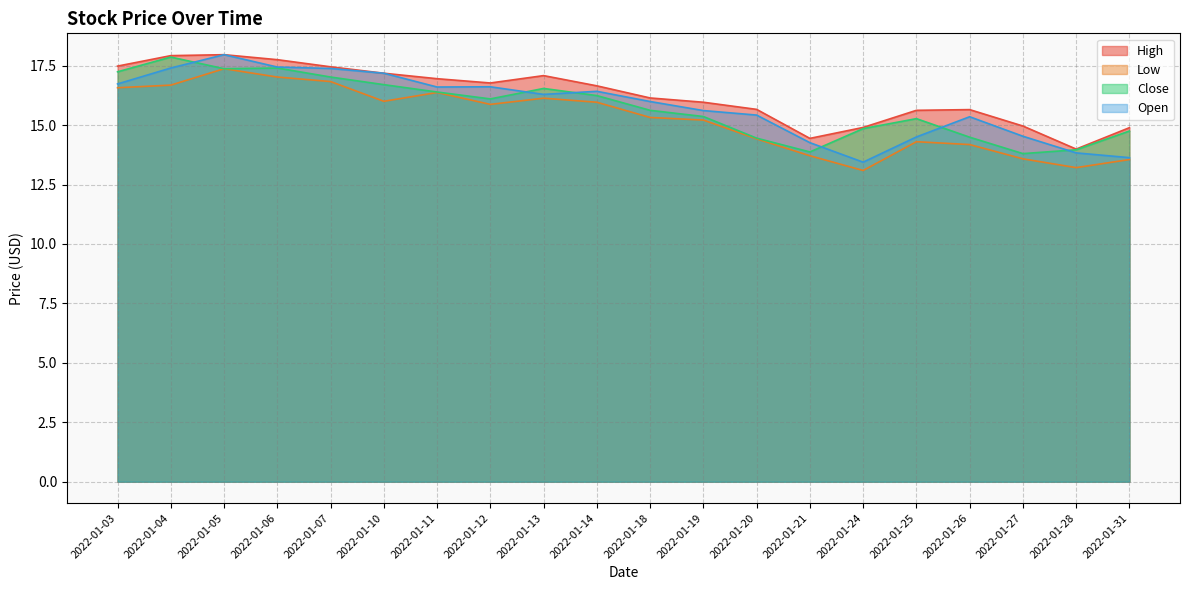

Which series has the widest spread of values?

Open